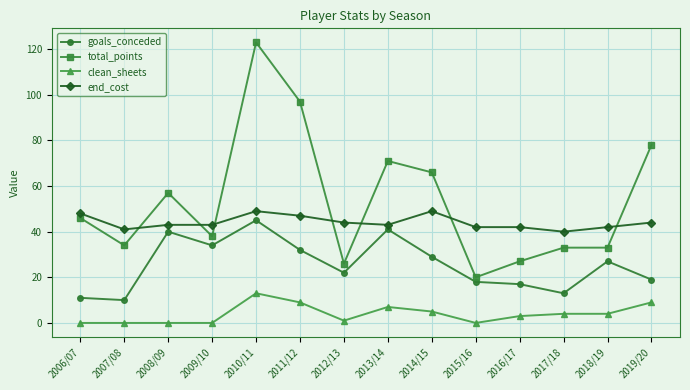

What is the value of the total_points point at the 3rd from the left?

57